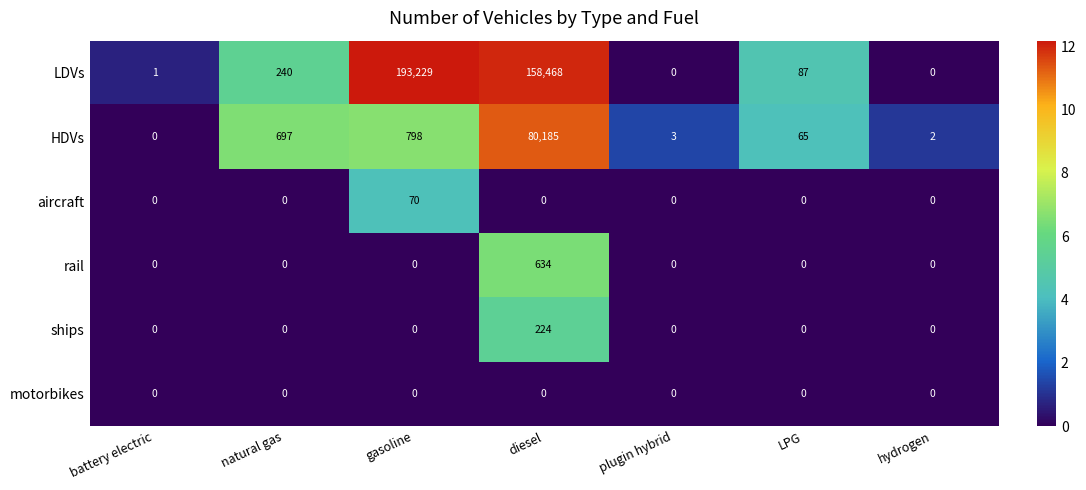

What is the total value across all series at plugin hybrid?

3